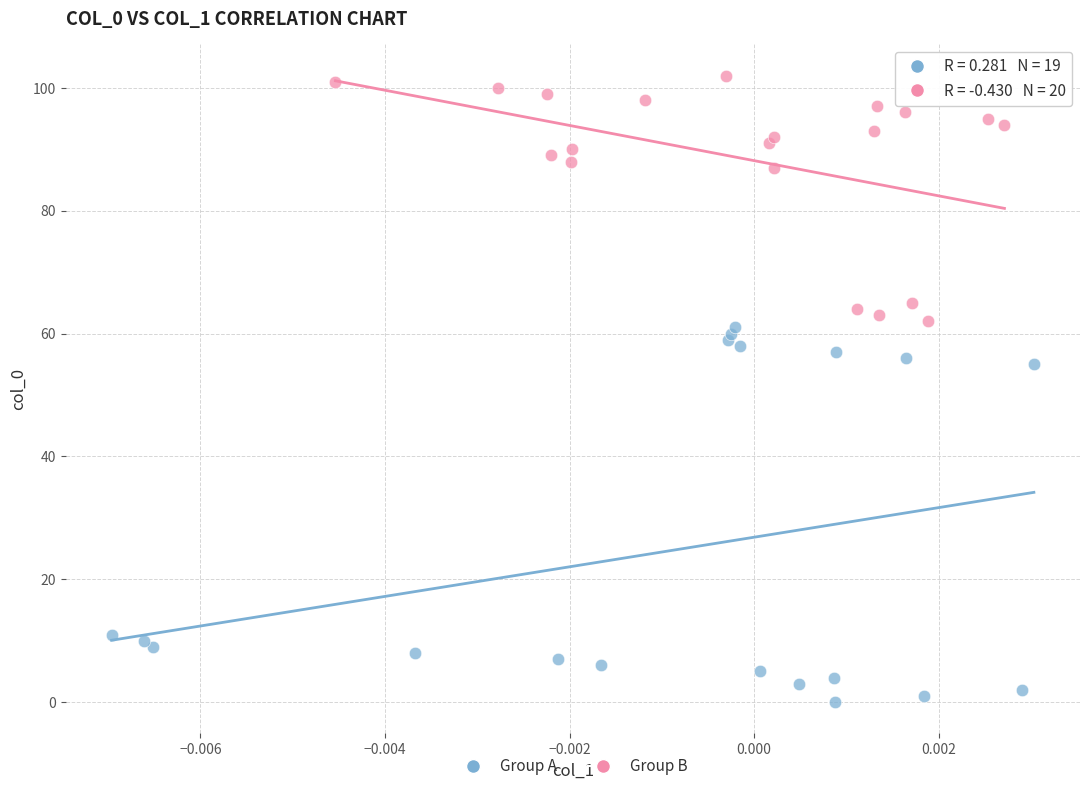

Which series reaches the minimum Y coordinate?

Group A